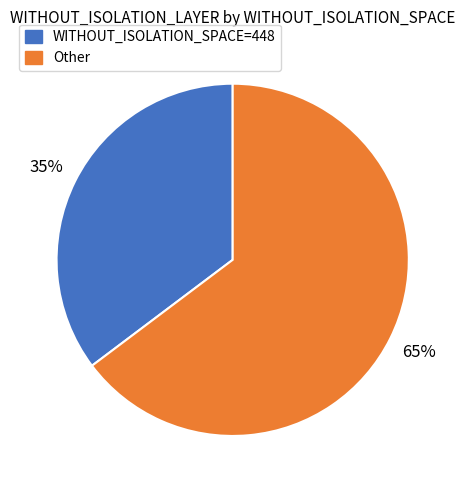

To the nearest percent, what is the average slice percentage?

50%